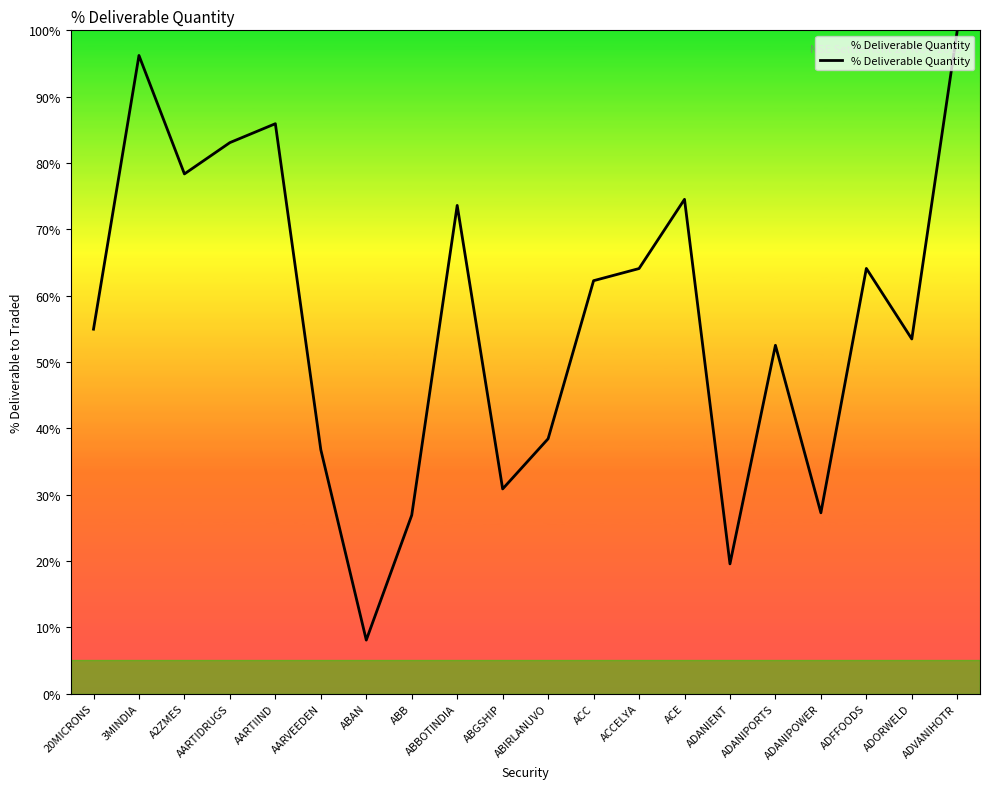

What is the maximum value shown in the chart?

100.0